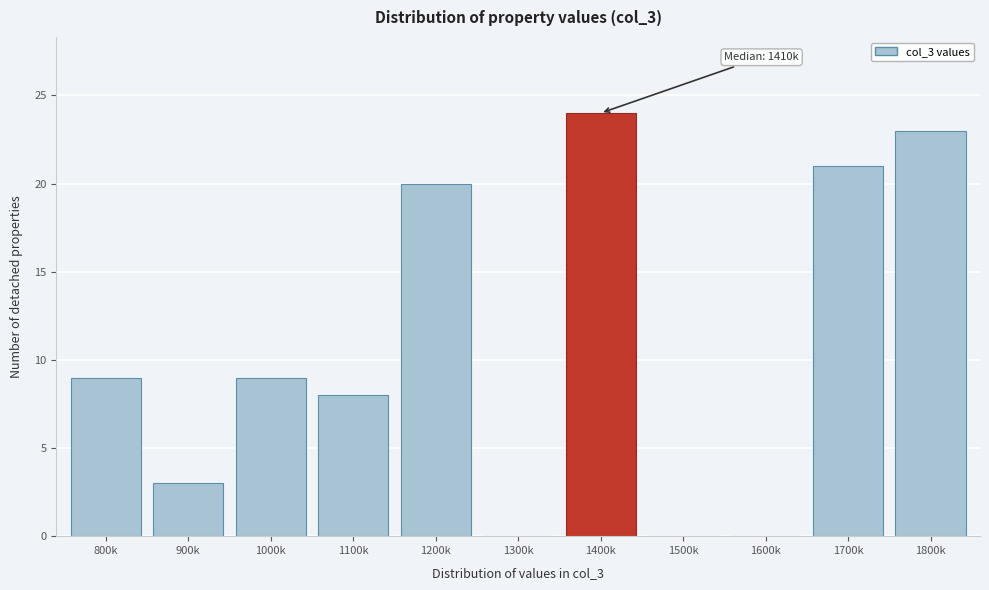

Reading left to right, what are all the values shown in this chart?

800k=9	900k=3	1000k=9	1100k=8	1200k=20	1300k=0	1400k=24	1500k=0	1600k=0	1700k=21	1800k=23